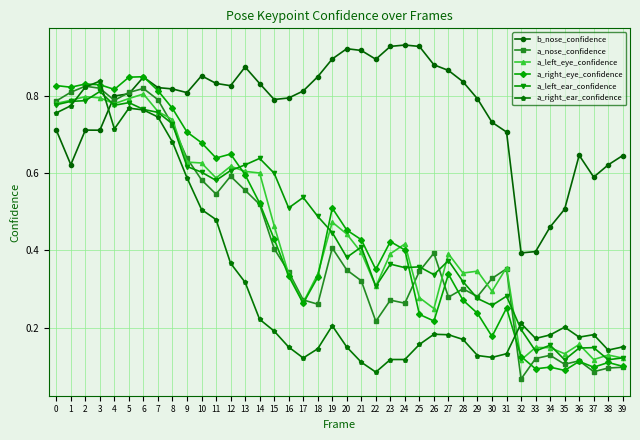

What is the total value across all series at 20?

2.7